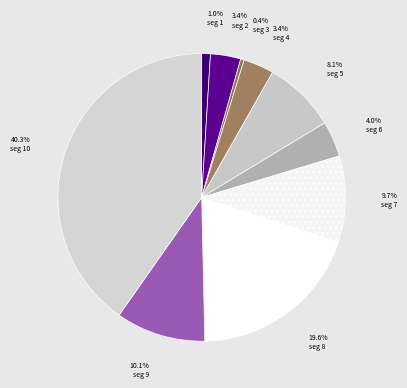

How many segments does this pie chart have?

10